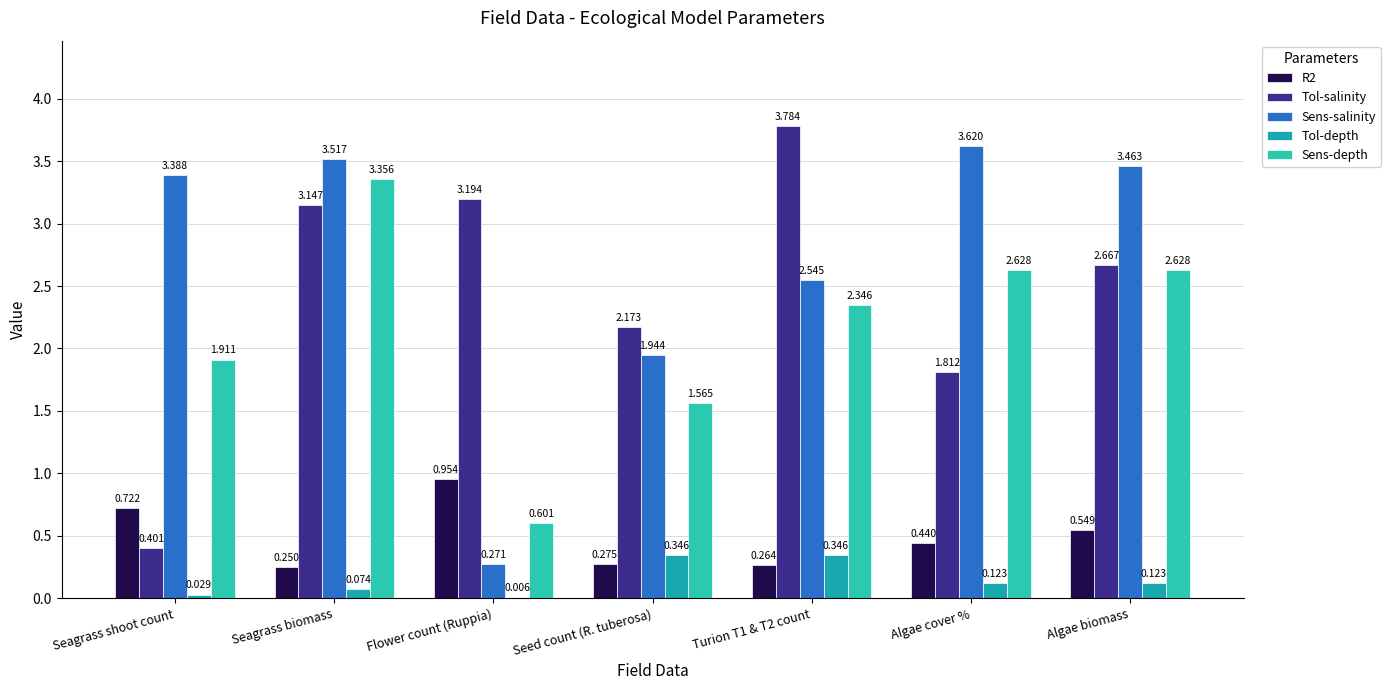

What position from the left is Turion T1 & T2 count?

5